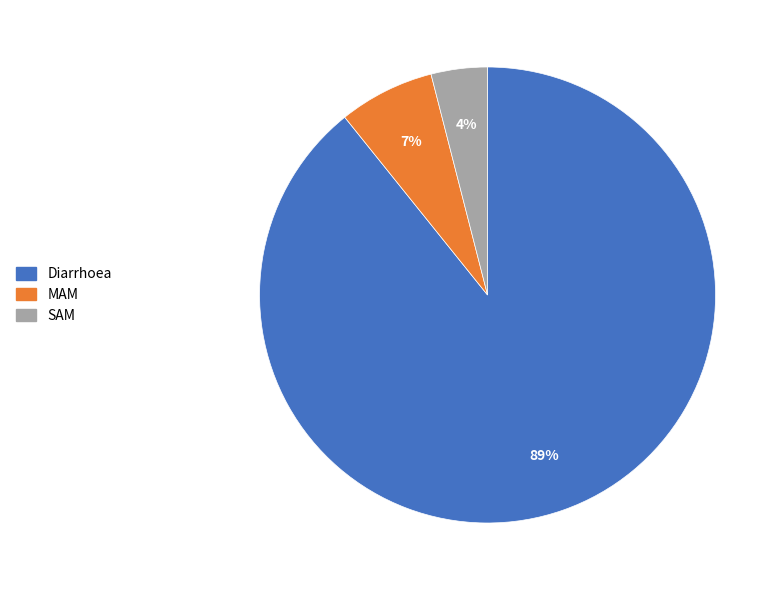

Between Diarrhoea and MAM, which is larger?

Diarrhoea